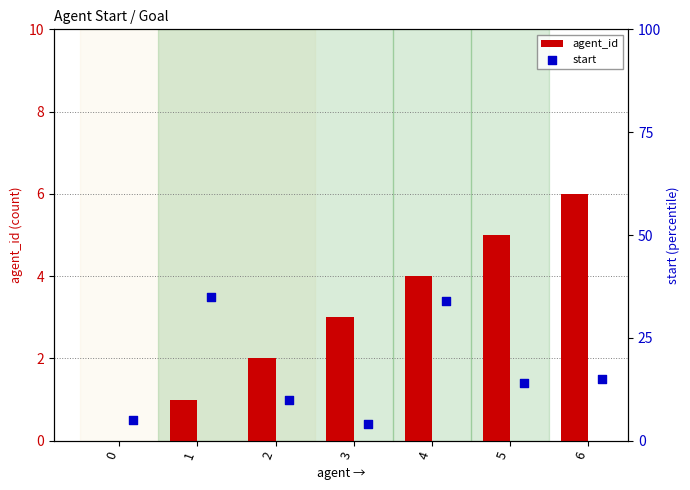

Which series has the largest Y range (max minus min)?

start